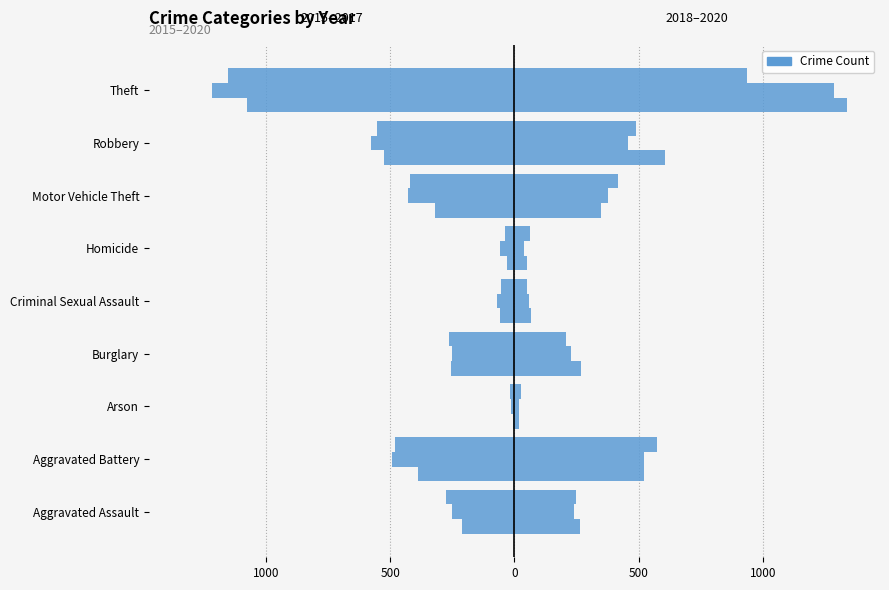

The value of 2018 at Aggravated Battery is 522. True or false?

True